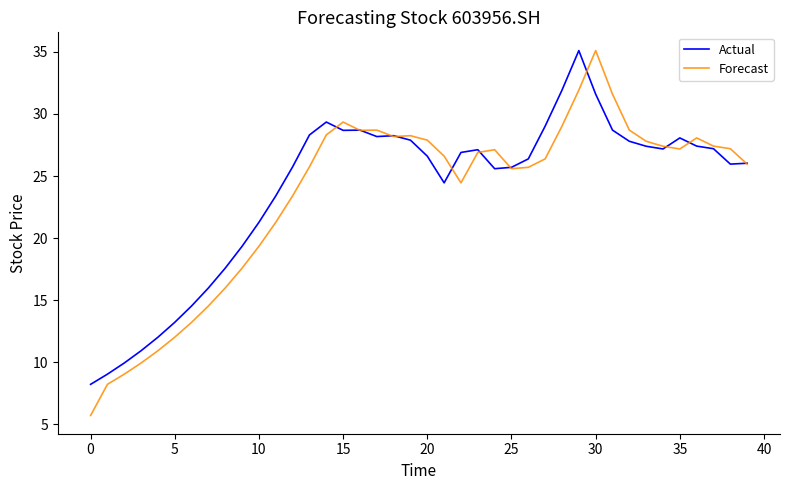

Which series has the widest spread of values?

Forecast